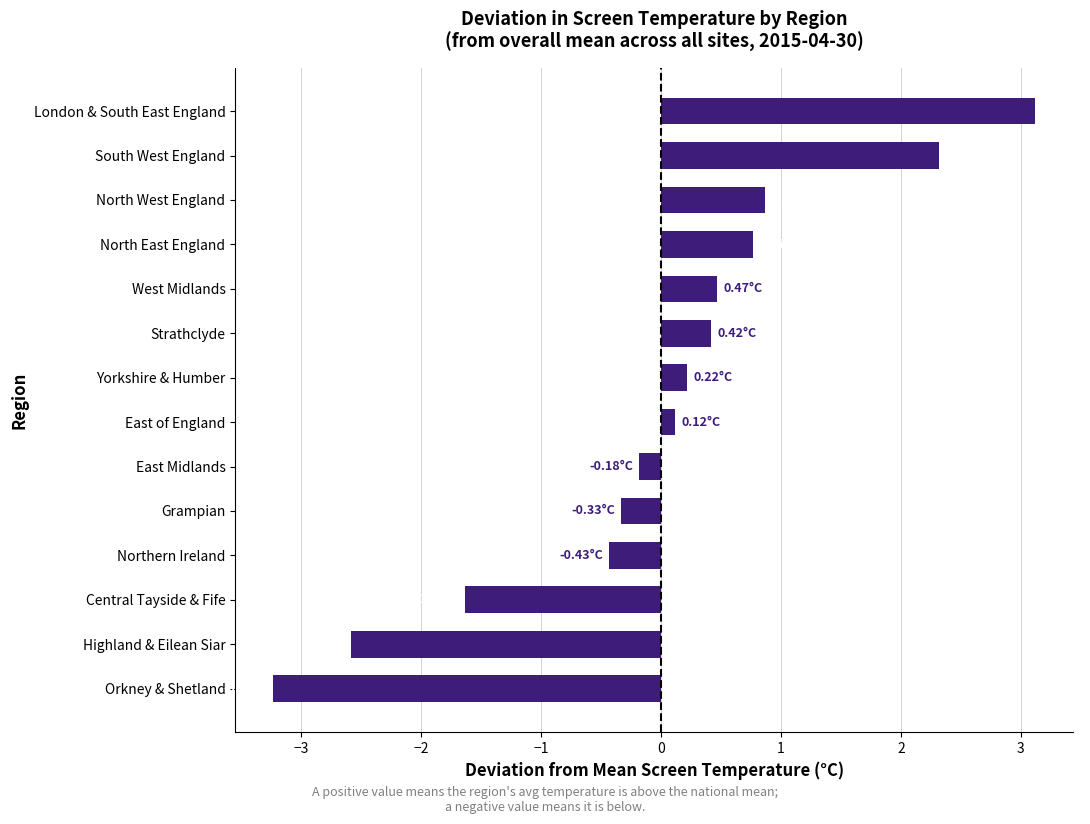

How many data points are less than 0?

6